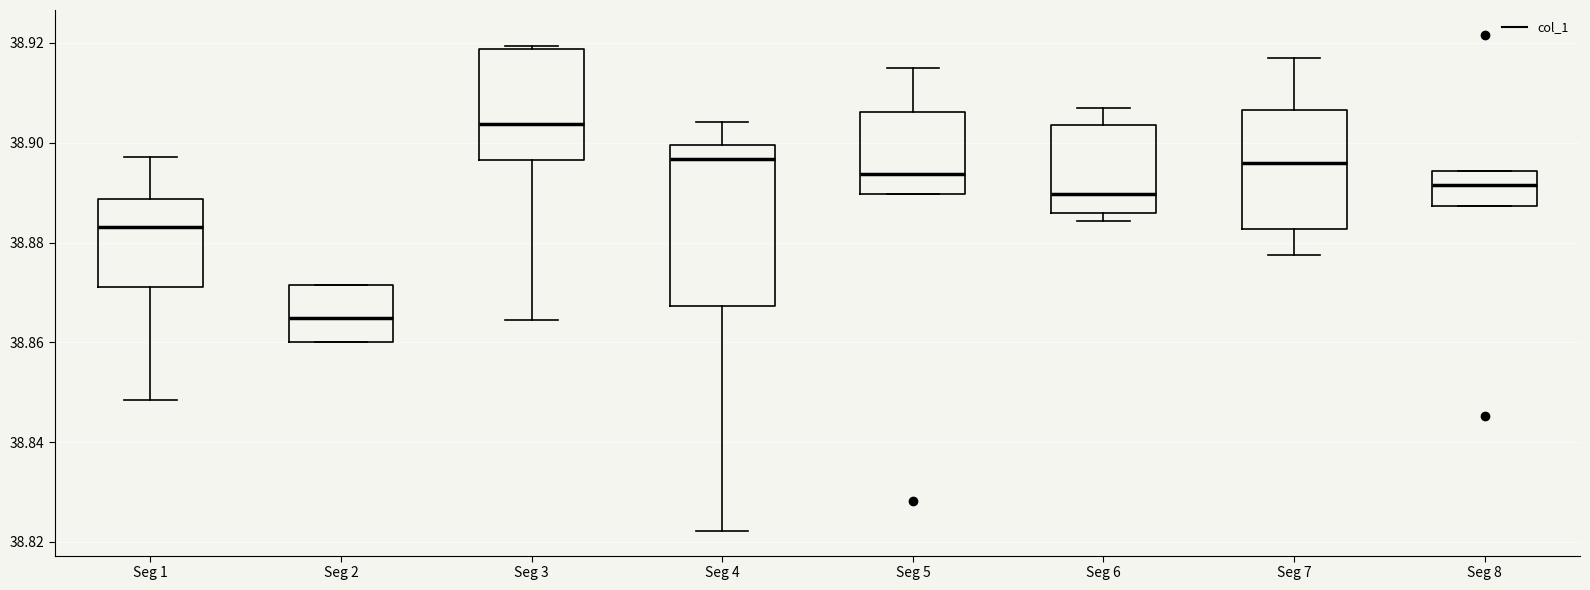

Reading left to right, read every box against the y-axis: the position of its median line, the range the box covers, and the ends of its whiskers. The values are not printed on the chart, so give them approximately, as read against the axis.

Seg 1: median 38.884, box 38.872 to 38.888, whiskers 38.848 to 38.898
Seg 2: median 38.864, box 38.860 to 38.872, whiskers 38.860 to 38.872
Seg 3: median 38.904, box 38.896 to 38.918, whiskers 38.864 to 38.920
Seg 4: median 38.896, box 38.868 to 38.900, whiskers 38.822 to 38.904
Seg 5: median 38.894, box 38.890 to 38.906, whiskers 38.890 to 38.914
Seg 6: median 38.890, box 38.886 to 38.904, whiskers 38.884 to 38.906
Seg 7: median 38.896, box 38.882 to 38.906, whiskers 38.878 to 38.916
Seg 8: median 38.892, box 38.888 to 38.894, whiskers 38.888 to 38.894